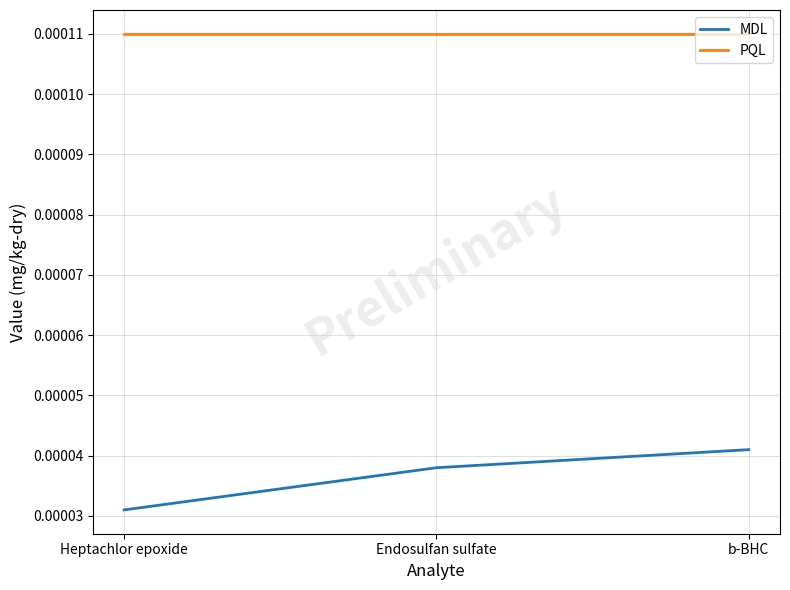

Which series changed the most between Heptachlor epoxide and Endosulfan sulfate?

MDL